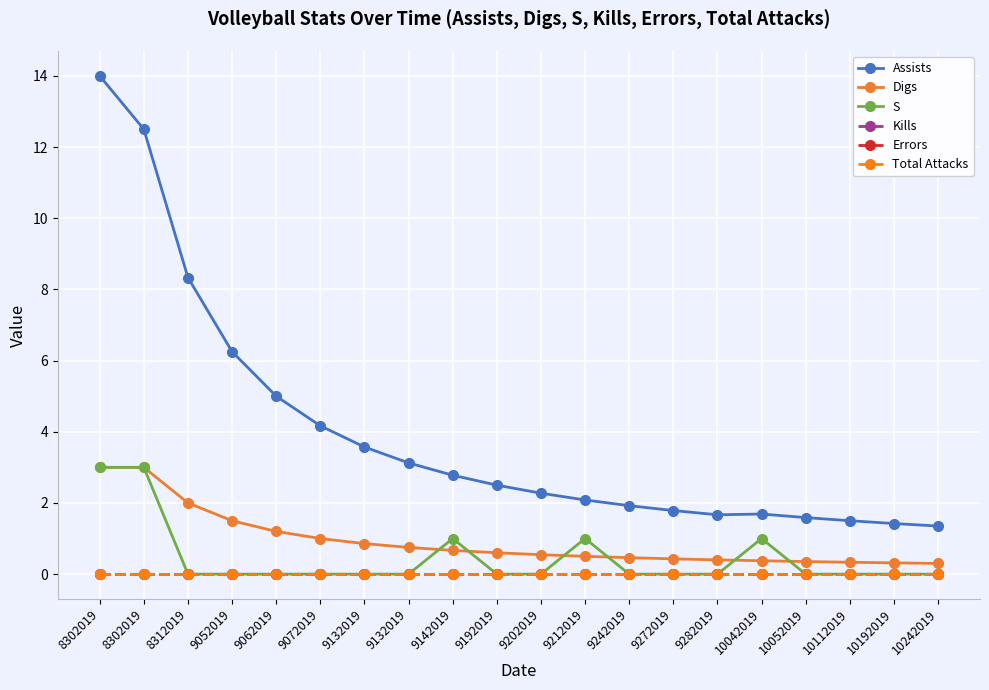

Which series changed the most between 9272019 and 10242019?

Assists